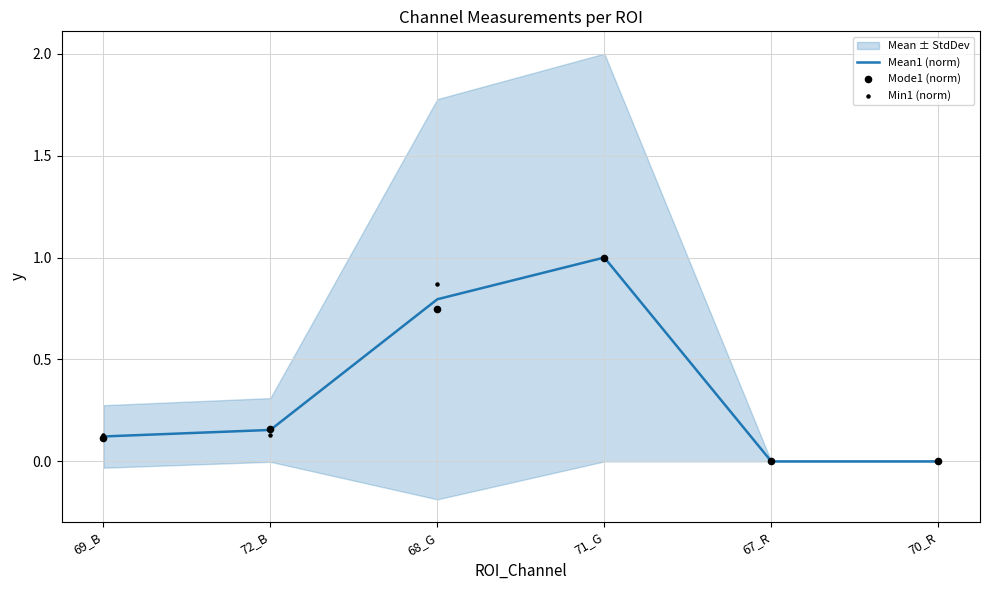

The value of Mean1 (norm) at 69_B is 0.1. True or false?

True